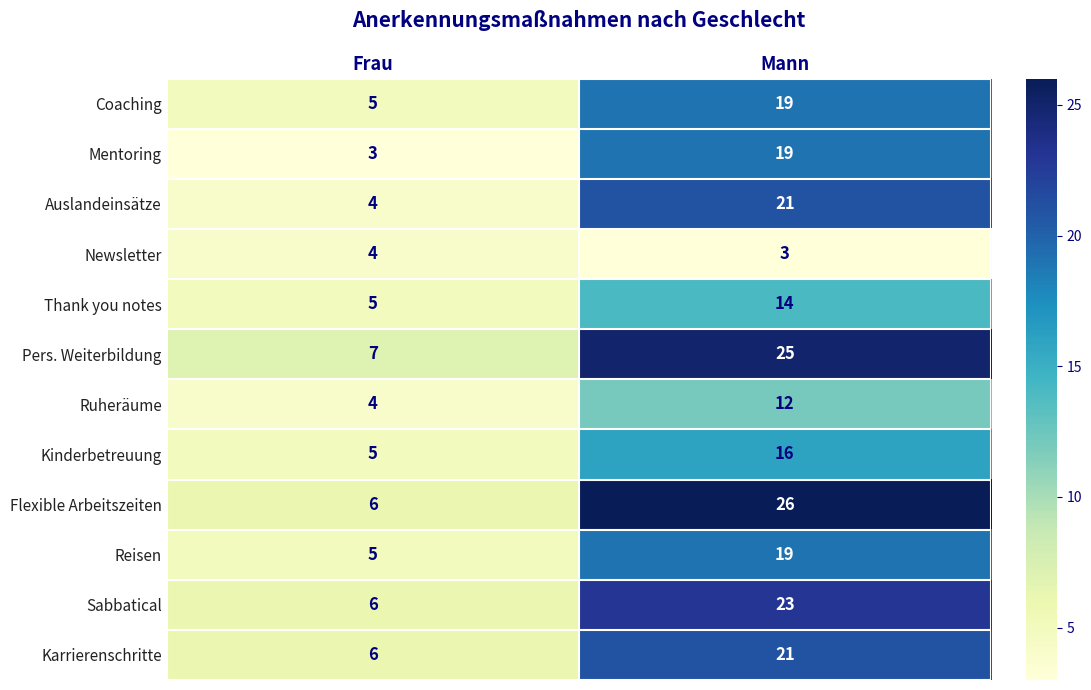

Which series has the largest range (max minus min)?

Flexible Arbeitszeiten